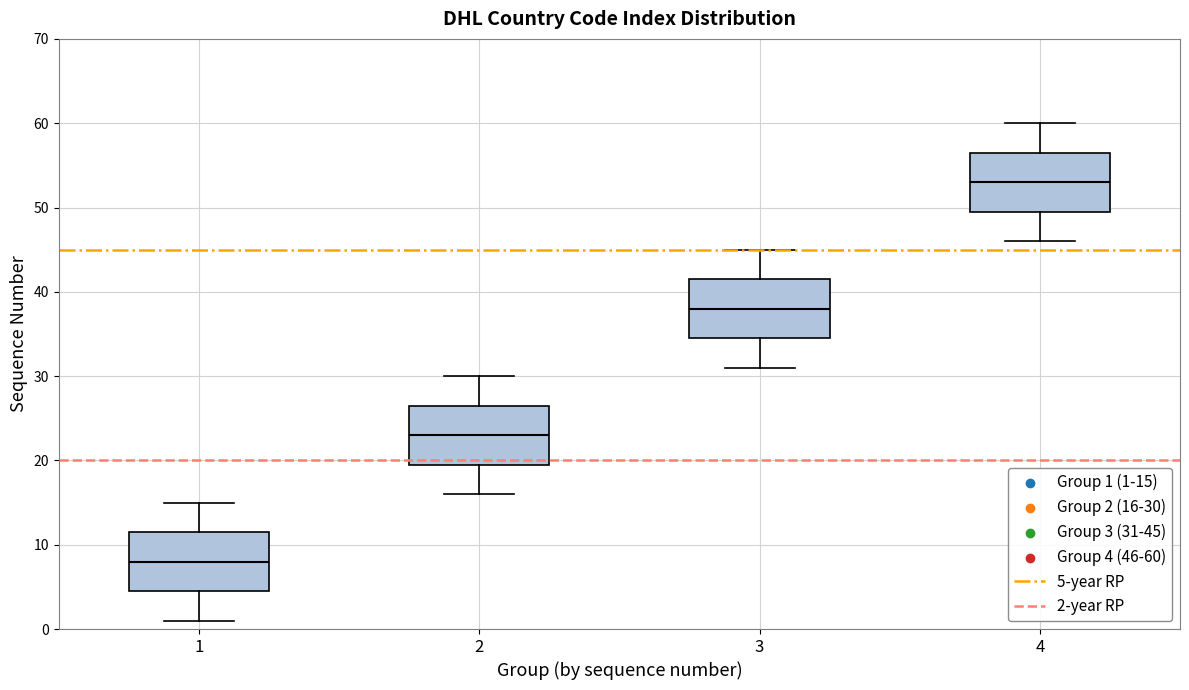

Which box has the highest median line?

4